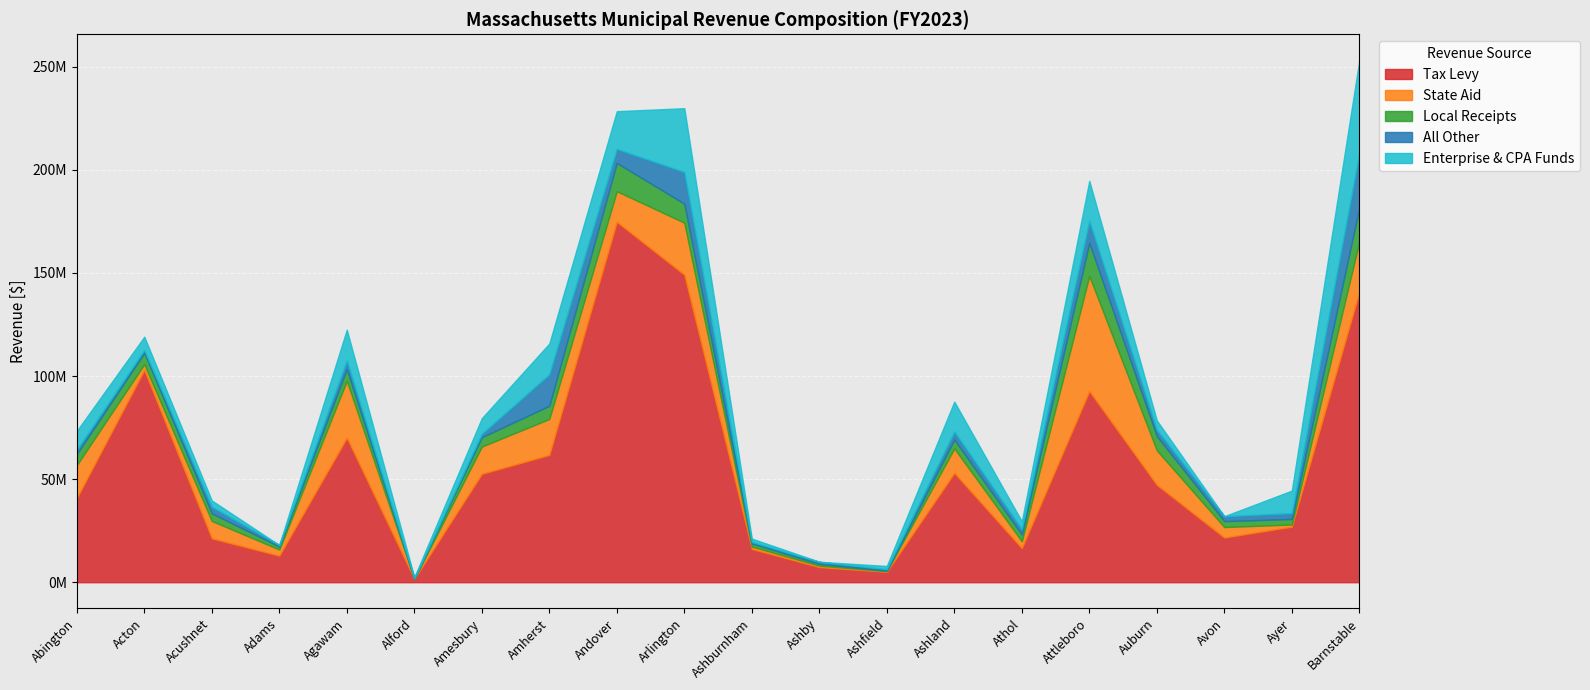

How many data points in Tax Levy are above 47217763?

10